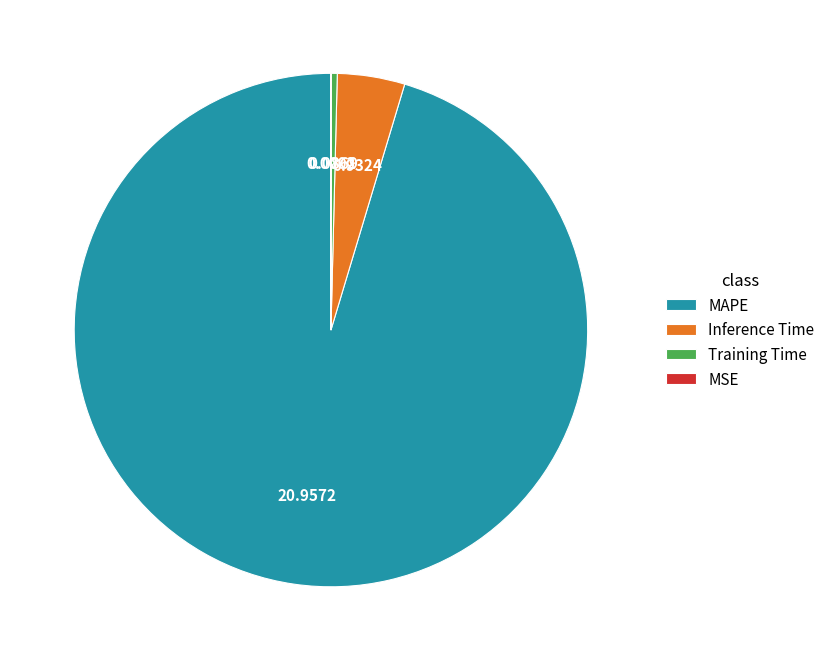

Between Training Time and Inference Time, which is larger?

Inference Time